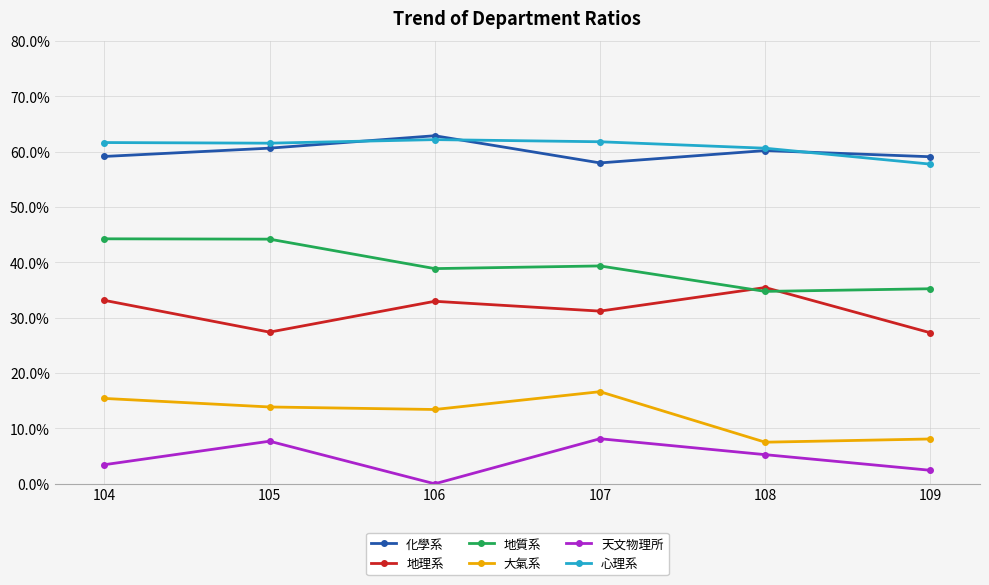

How many interior local valleys does the 天文物理所 series have?

1